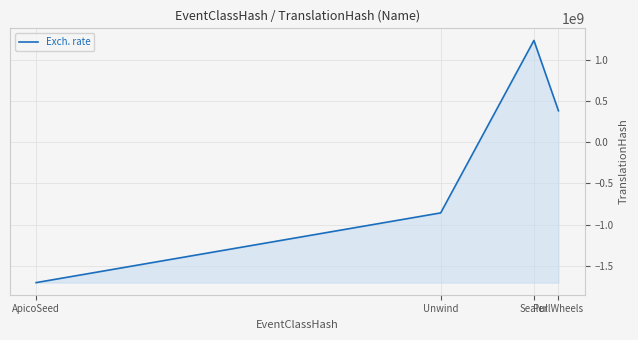

How many categories are shown in the chart?

4